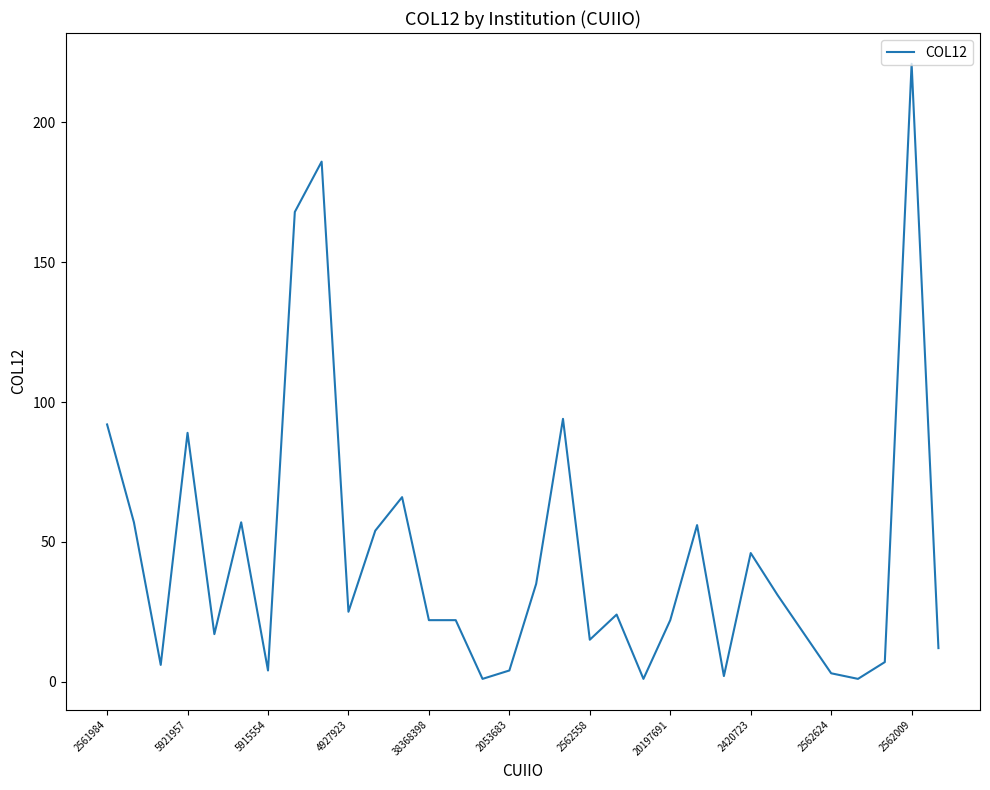

Count the number of data series in this chart.

1